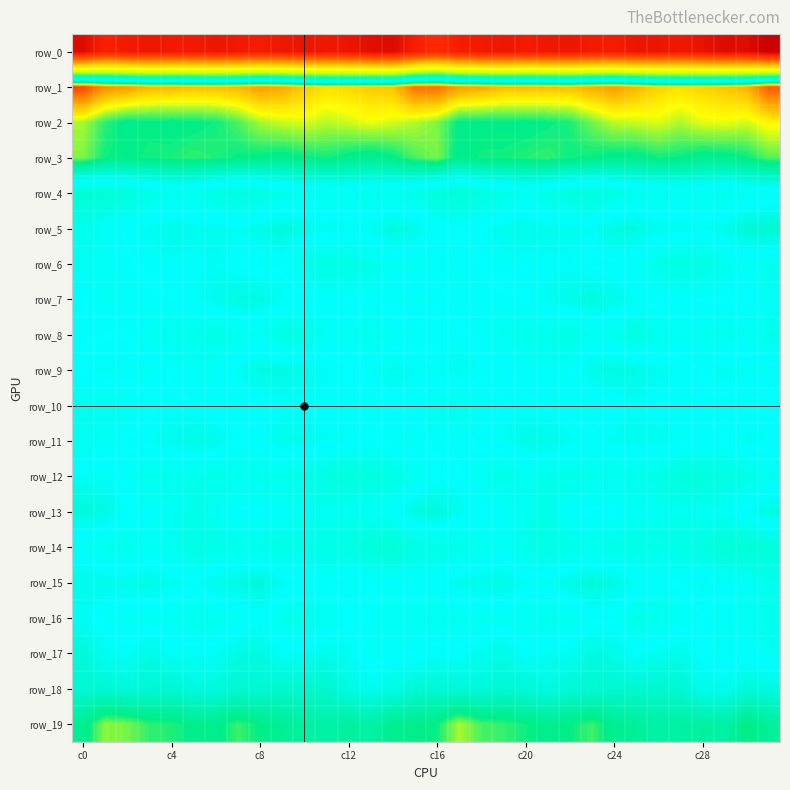

At which label does row_17 first exceed -3?

c0